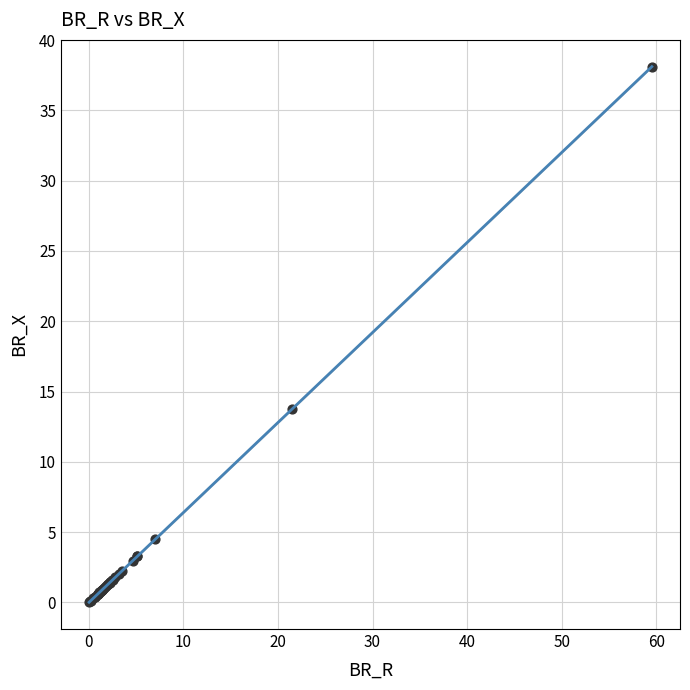

What Y value in the scatter plot is closest to 19?

13.8